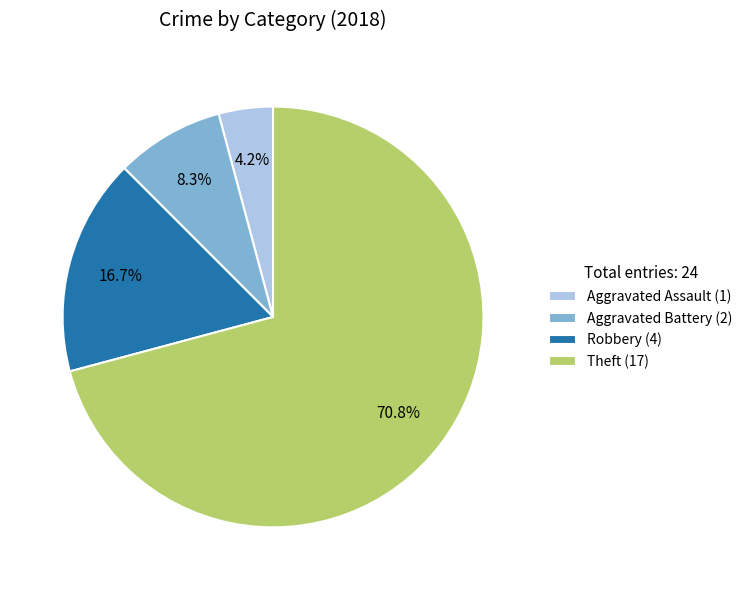

To the nearest percent, what portion does Theft represent?

71%